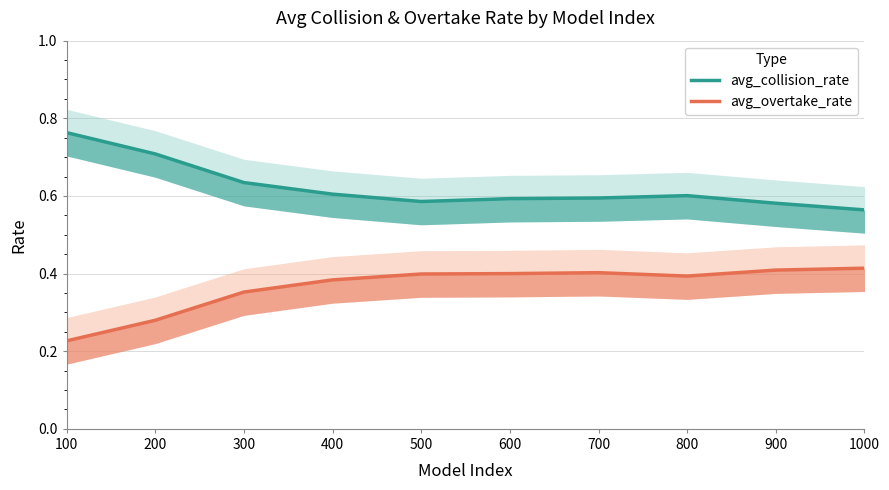

How many categories are shown in the chart?

10